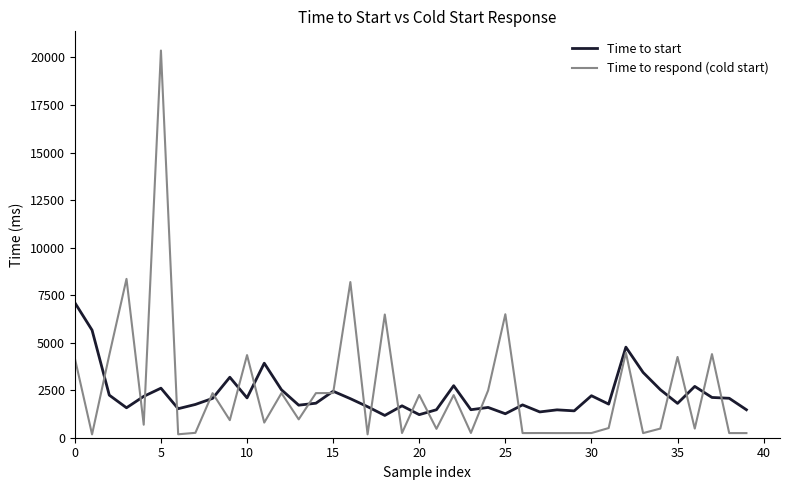

Which series has the largest range (max minus min)?

Time to respond (cold start)